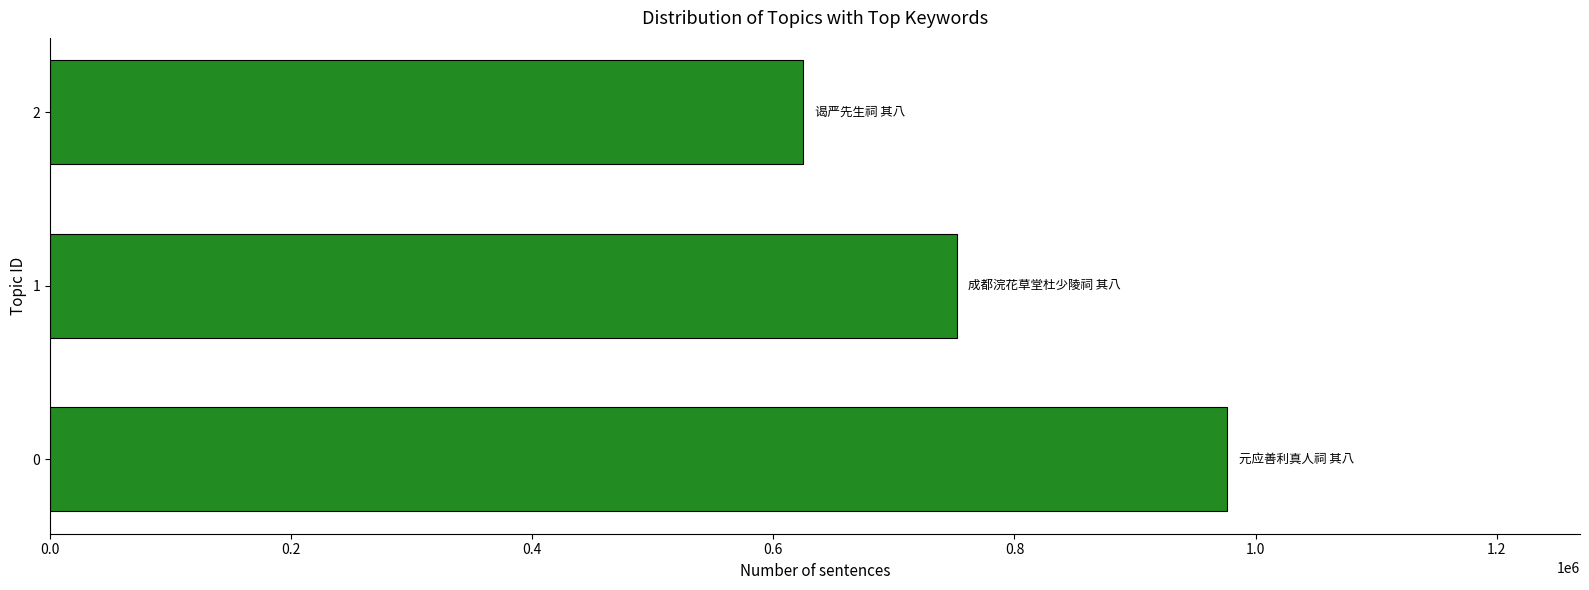

Rank the categories by value from highest to lowest.

0, 1, 2